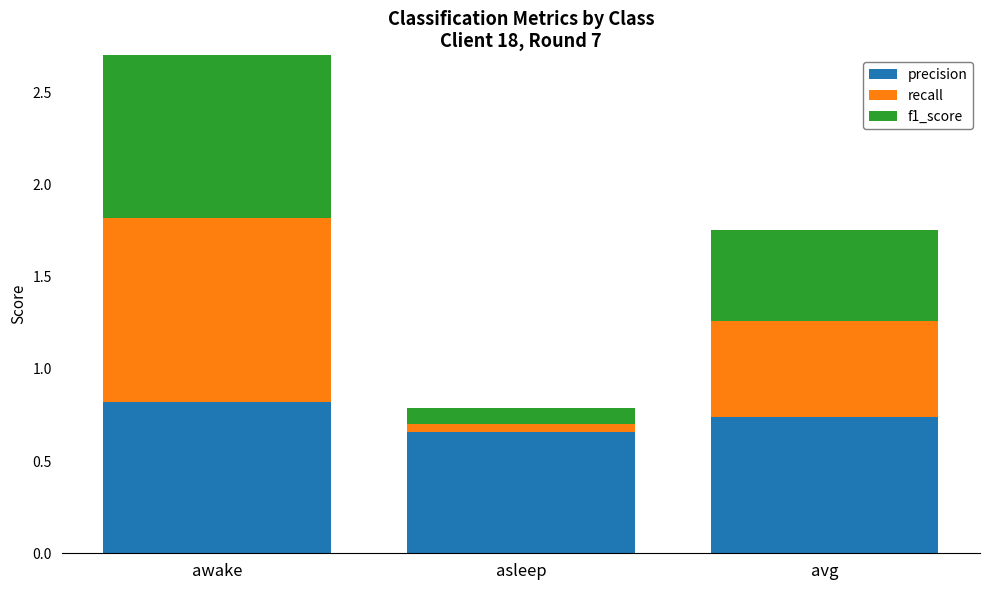

At which category is the sum across all series the highest?

awake